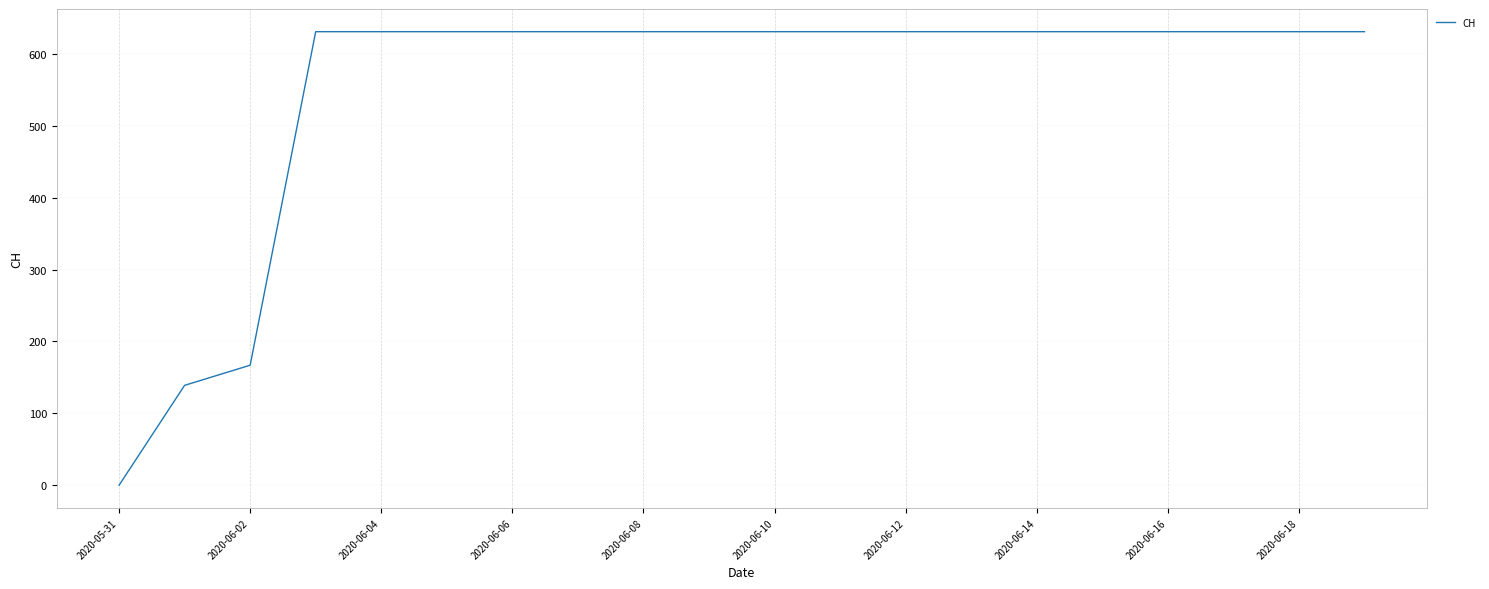

What is the greatest value displayed?

631